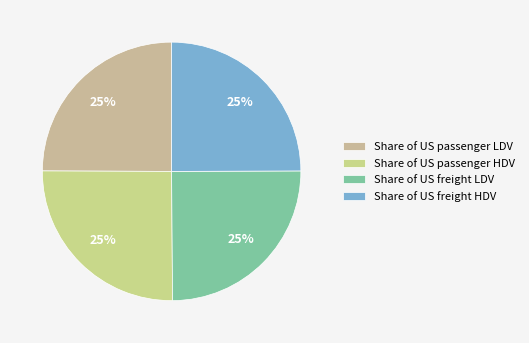

What percentage do Share of US passenger HDV and Share of US freight LDV together represent?

50.1%